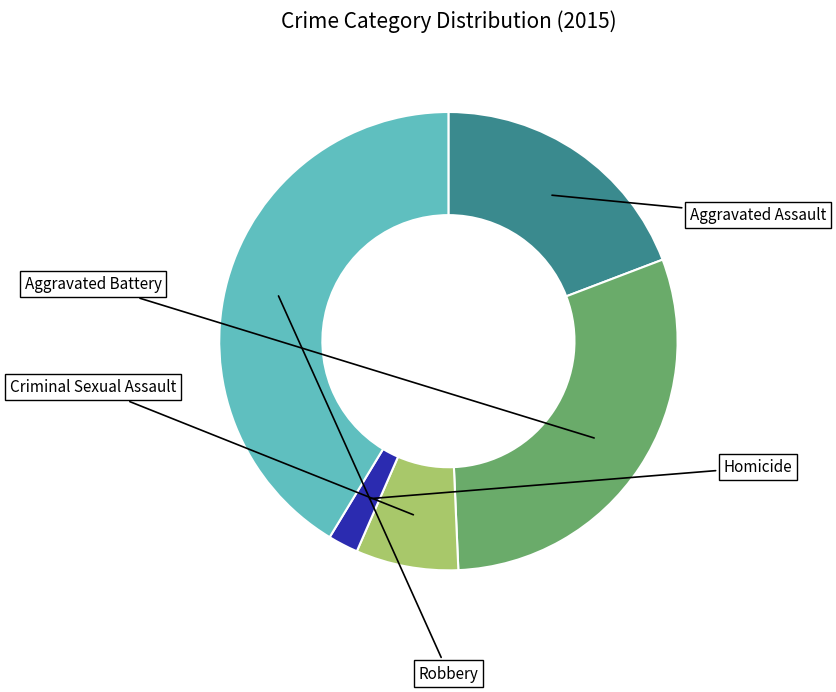

Which has a higher value, Homicide or Criminal Sexual Assault?

Criminal Sexual Assault